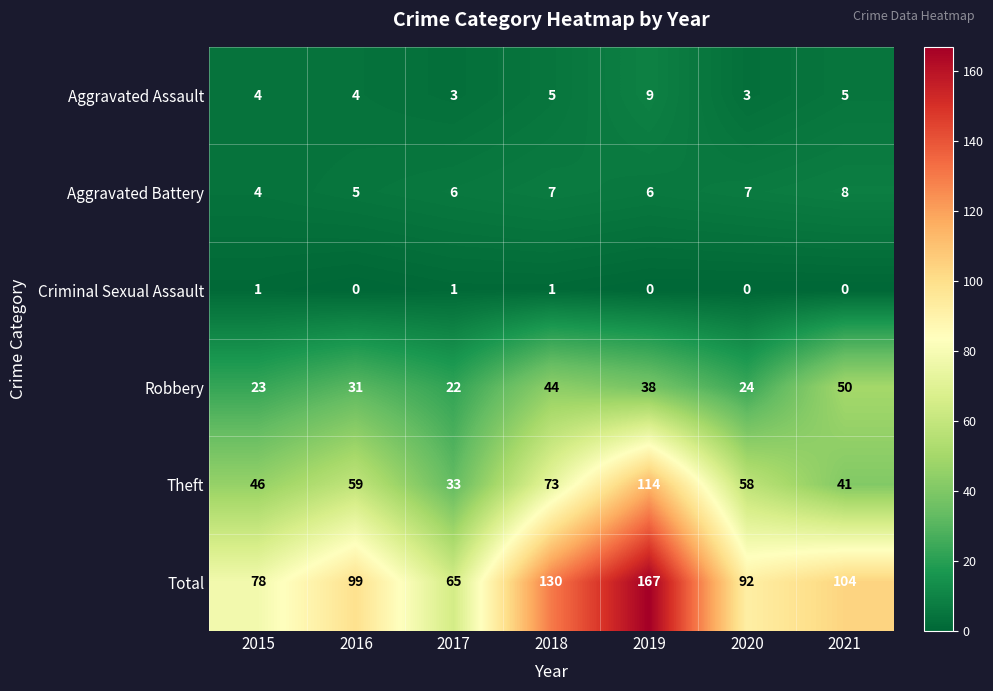

At 2017, list the series in order from smallest to largest.

Criminal Sexual Assault, Aggravated Assault, Aggravated Battery, Robbery, Theft, Total